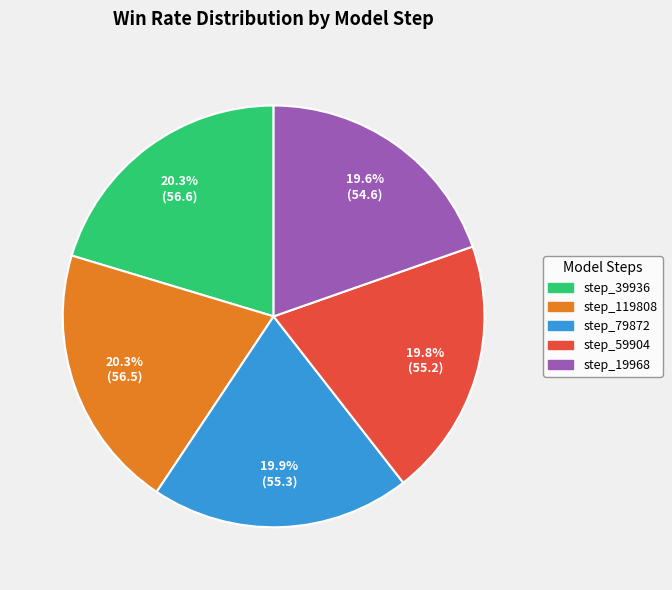

Is there a majority slice in this chart?

No